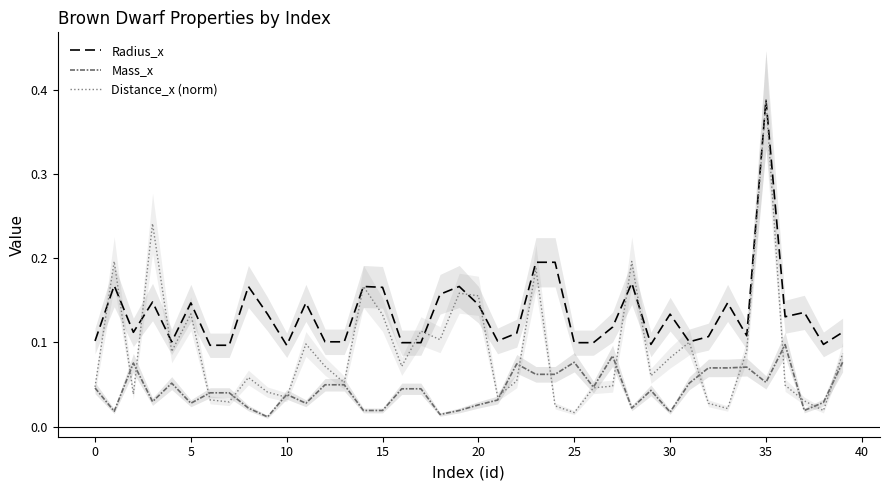

Count the number of data series in this chart.

3